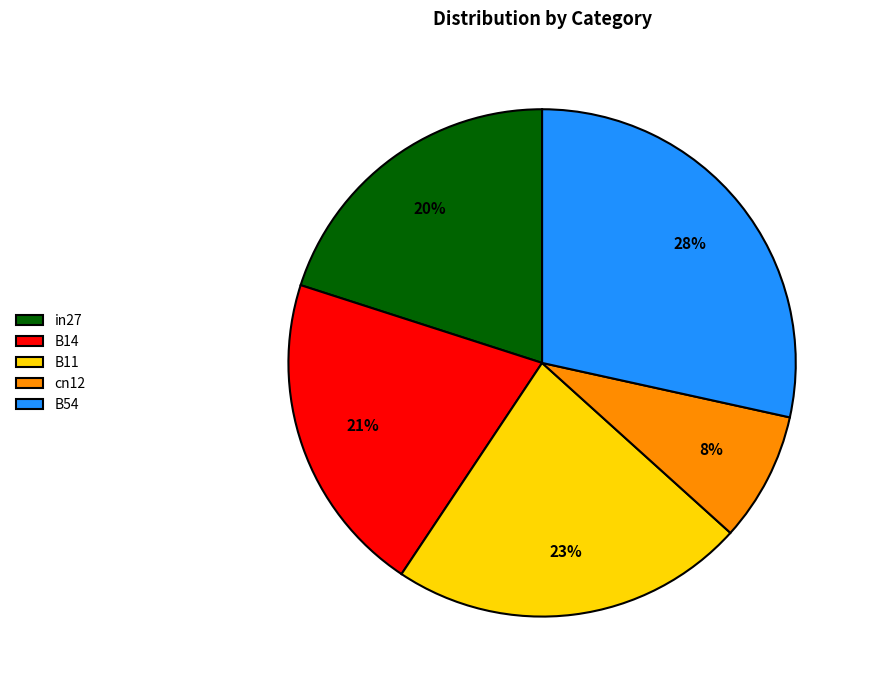

What is the smallest slice in the pie chart?

cn12